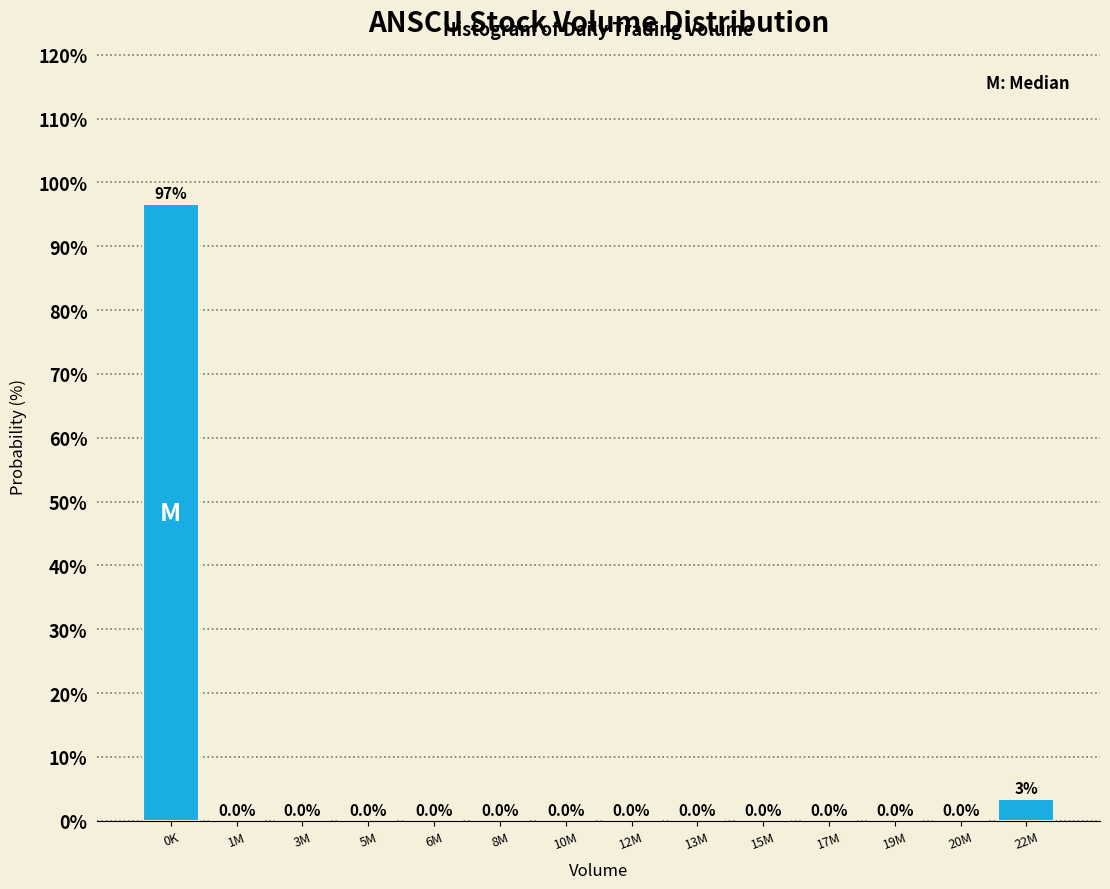

Where is the data nearest to the value 48?

22M